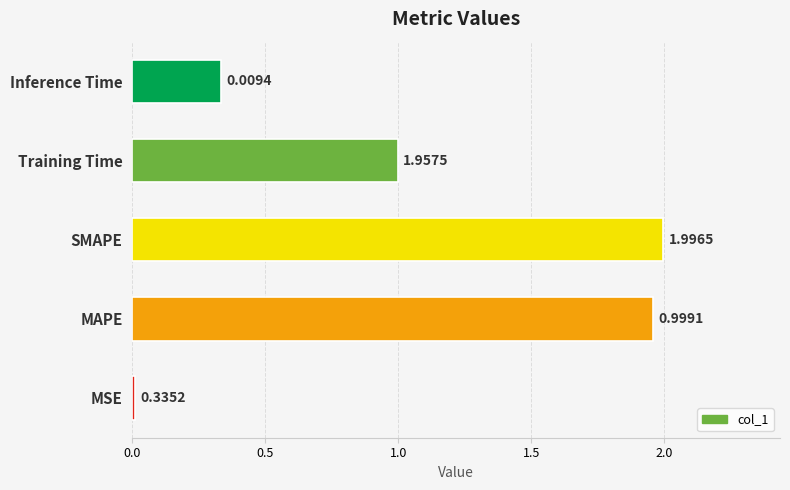

Does the chart contain any negative values?

No